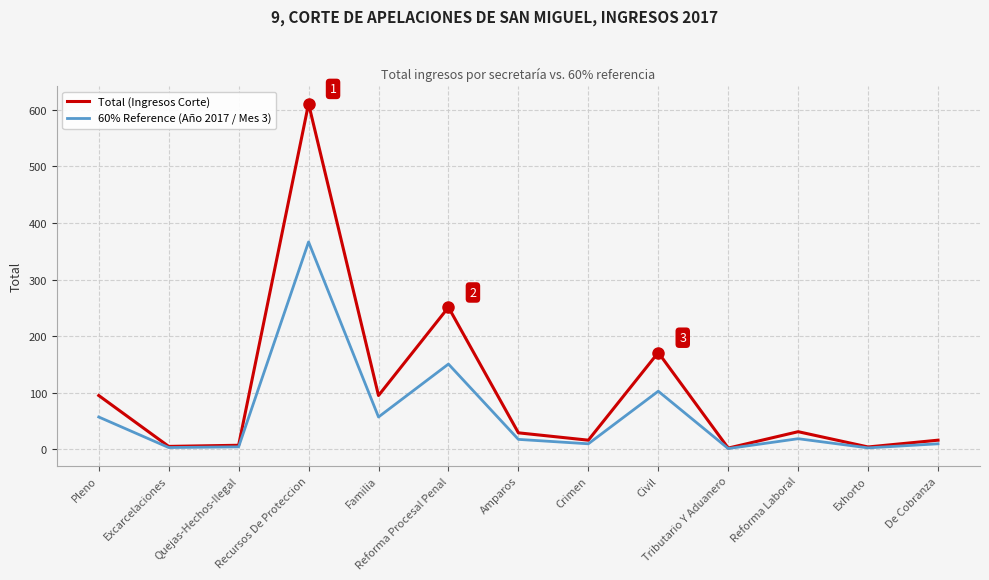

True or false: 60% Reference (Año 2017 / Mes 3) has a value of 17.4 at Amparos.

True